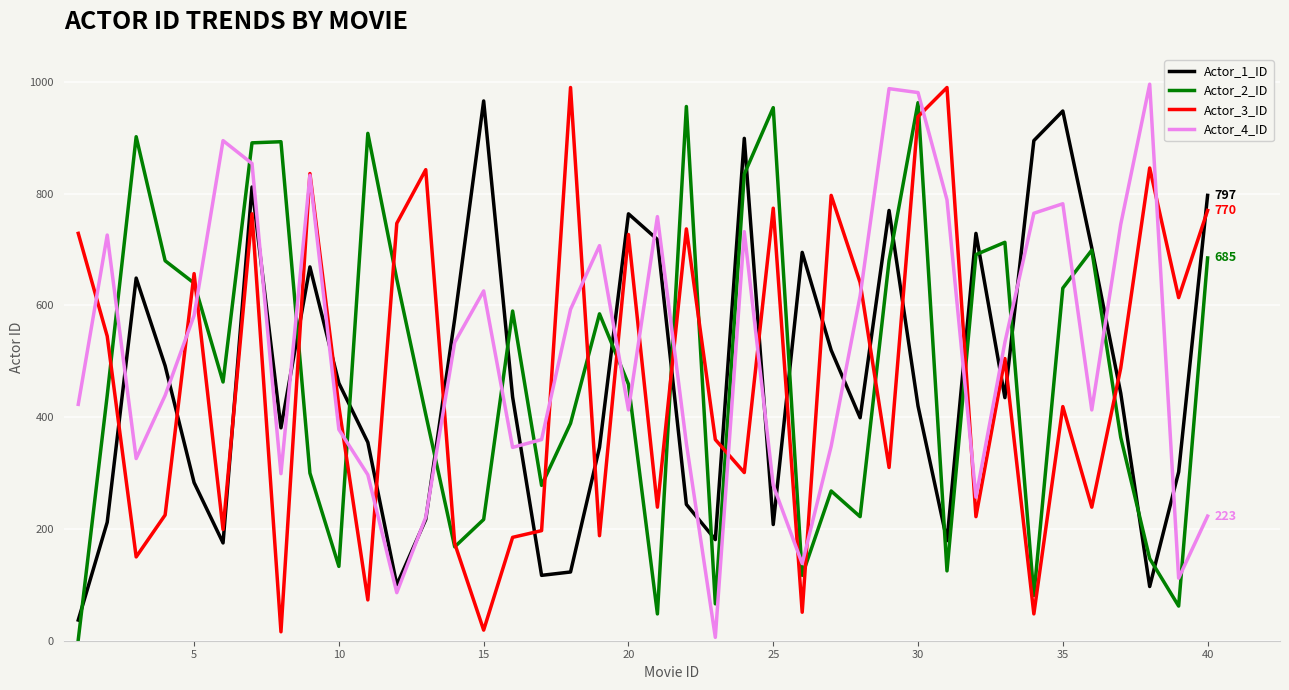

How many interior local valleys does the Actor_2_ID series have?

11